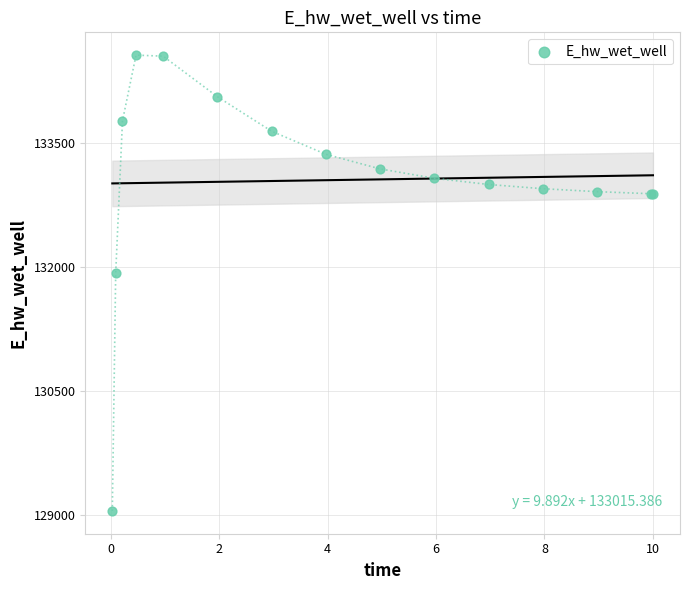

What Y value in the scatter plot is closest to 131809?

131929.0